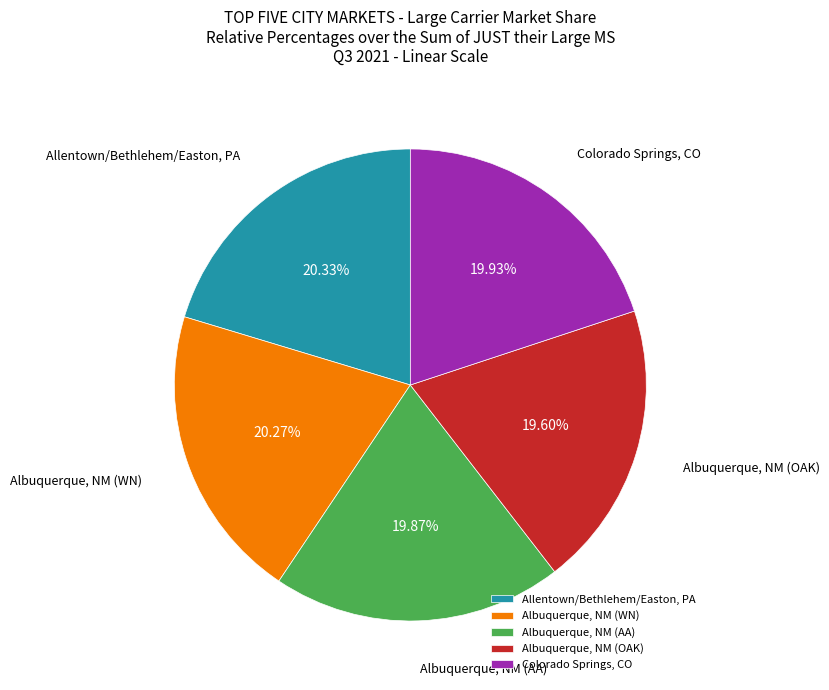

How many slices are in this pie chart?

5